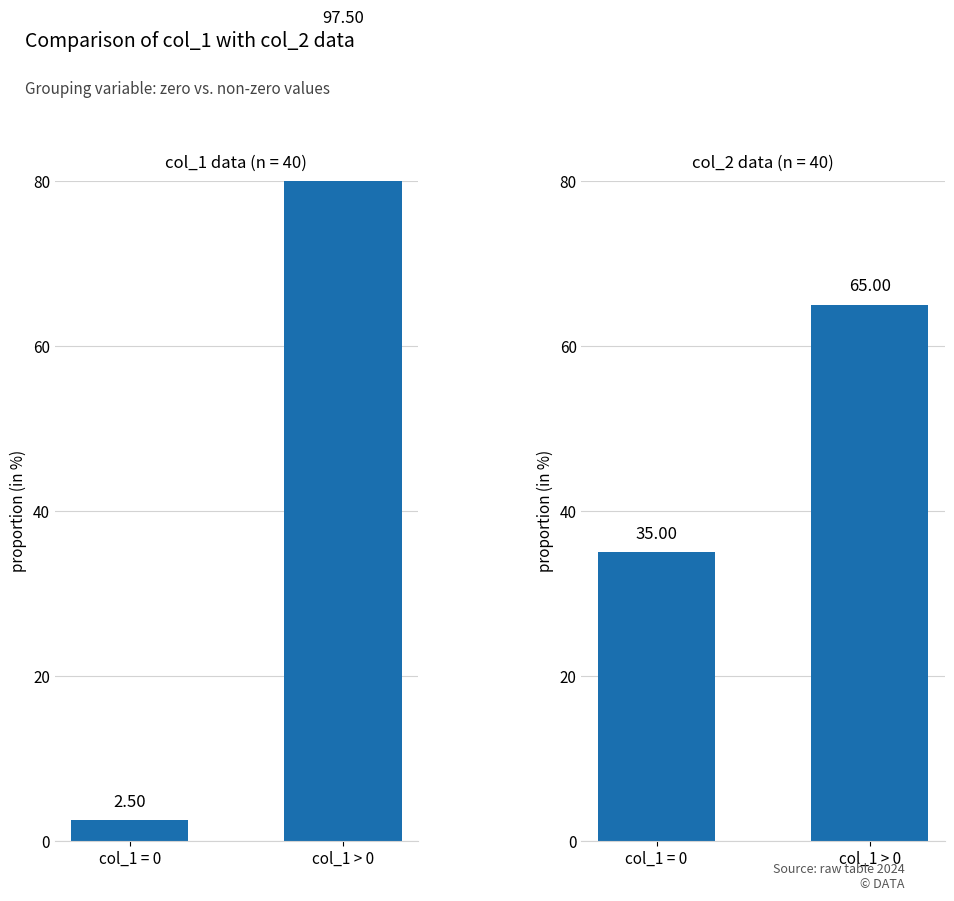

Are the bars grouped side by side (vs. stacked)?

No